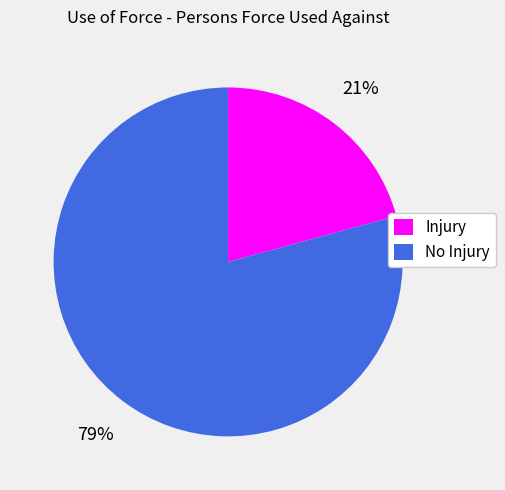

What is the smallest slice in the pie chart?

Injury